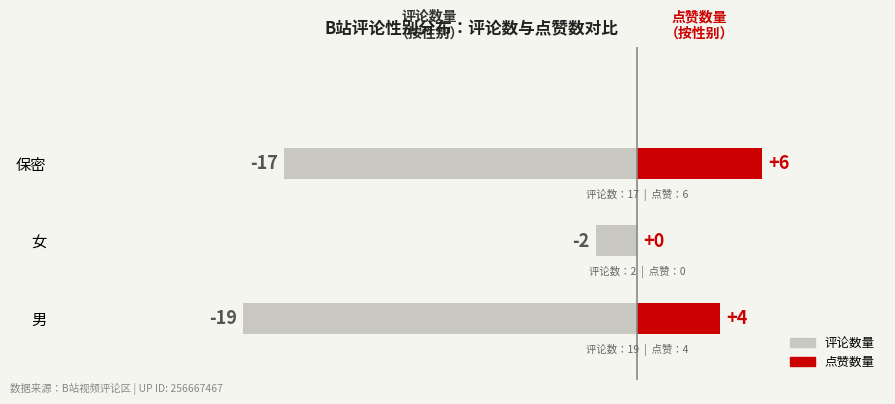

Rank the series at 保密 from lowest to highest value.

评论数量, 点赞数量